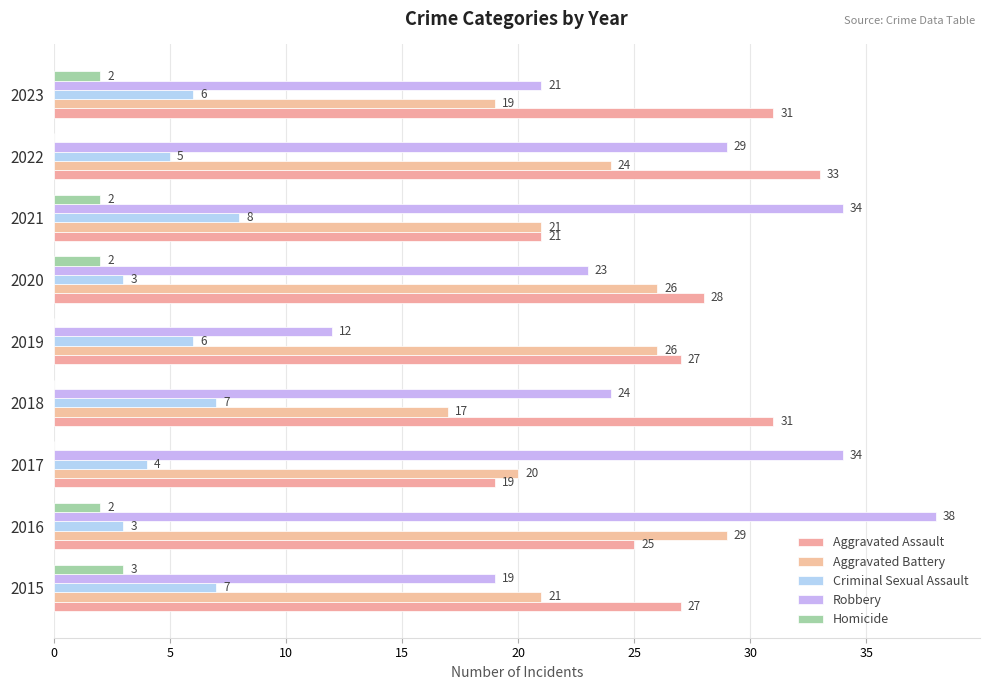

How many categories are shown in the chart?

9